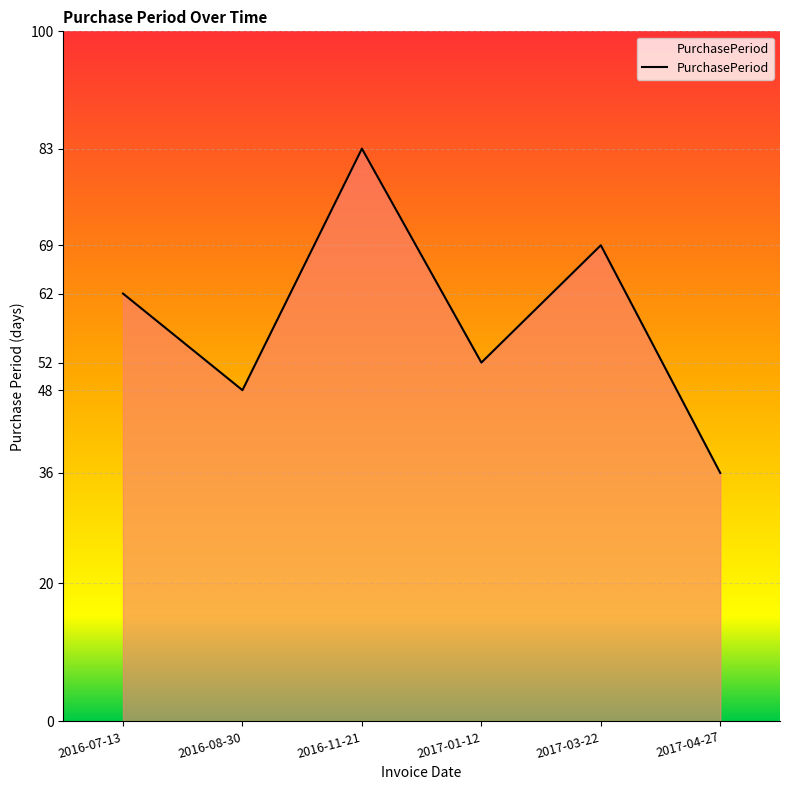

What position from the left is 2017-01-12?

4